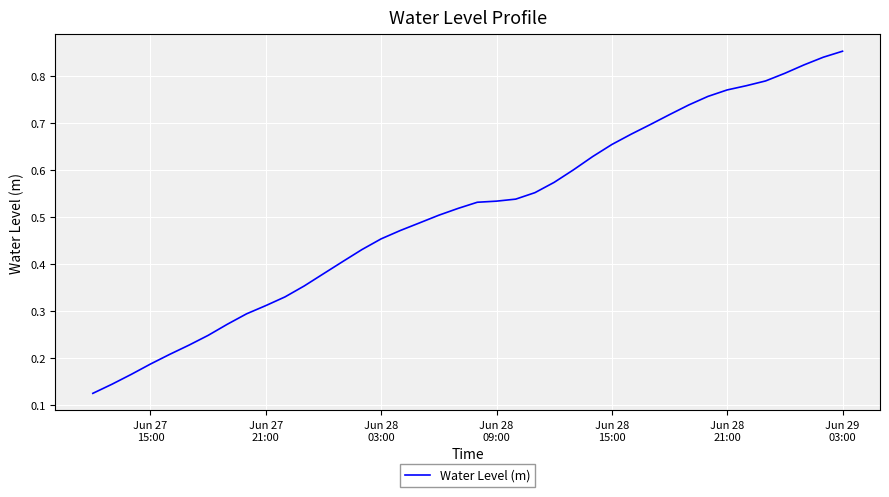

What is the value of the 20th point from the left?

0.5